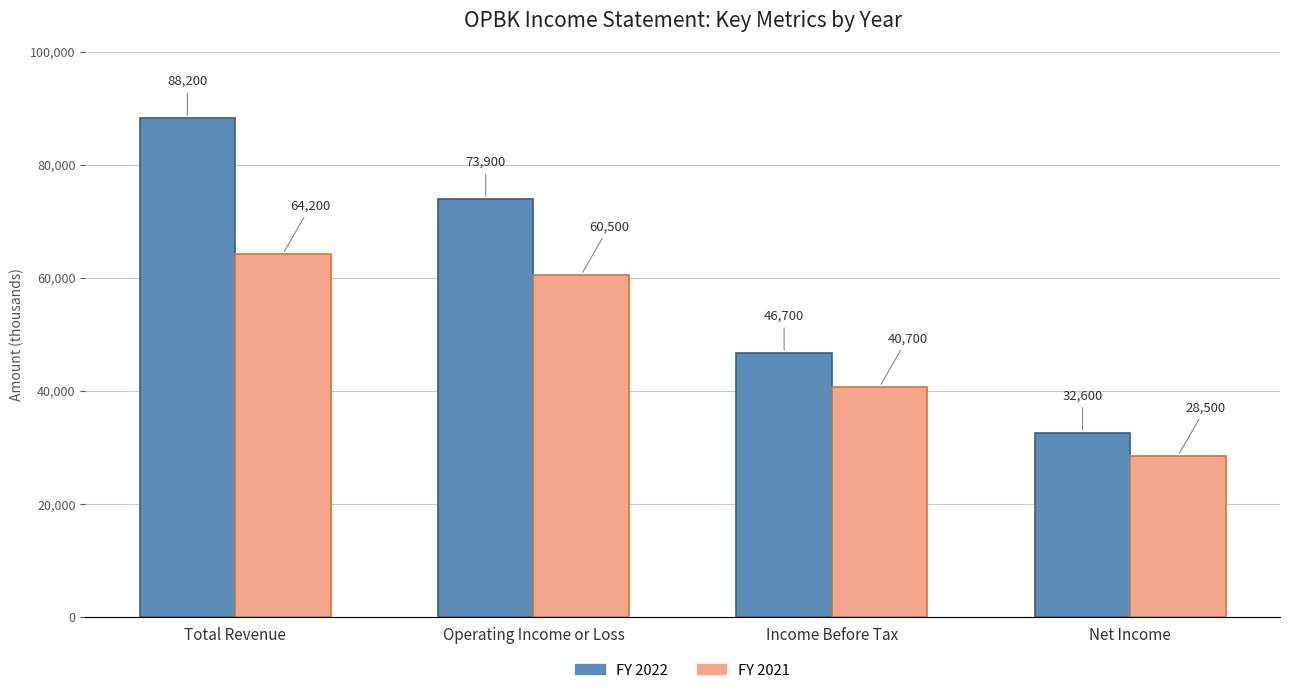

At which category is the sum across all series the highest?

Total Revenue